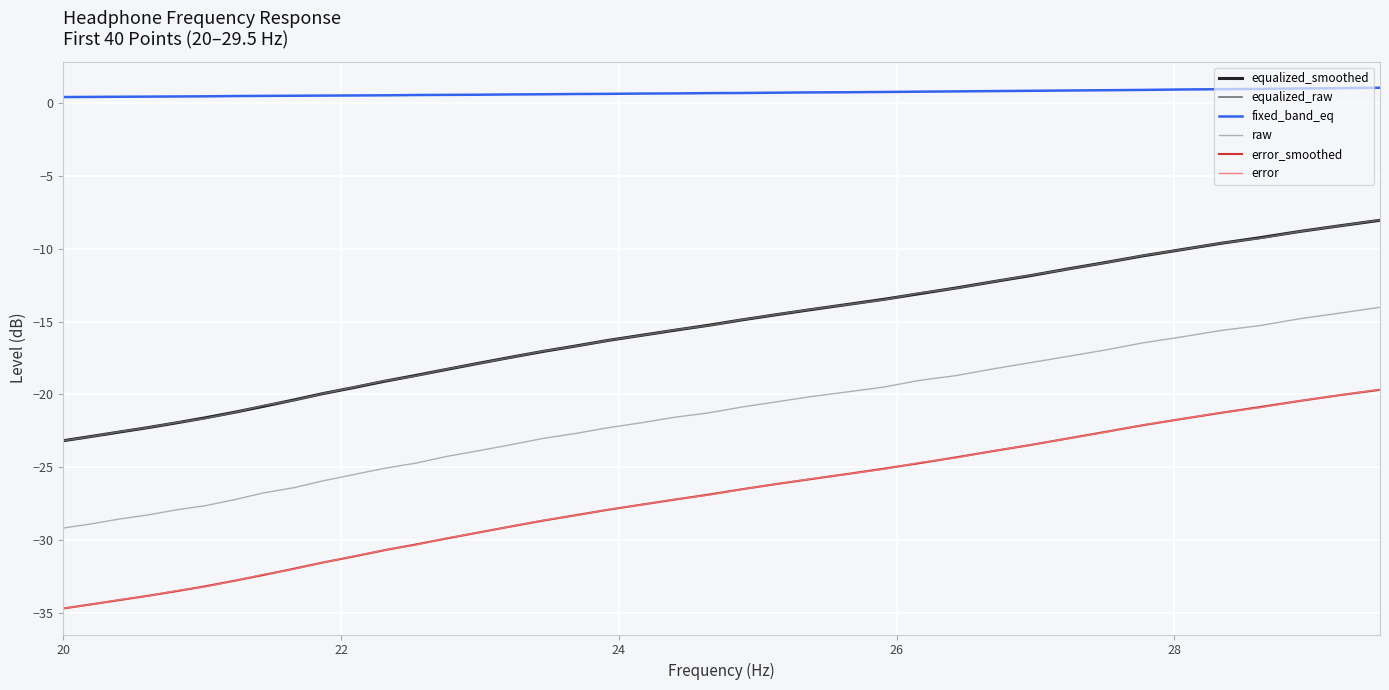

True or false: error and equalized_smoothed intersect in this chart.

False